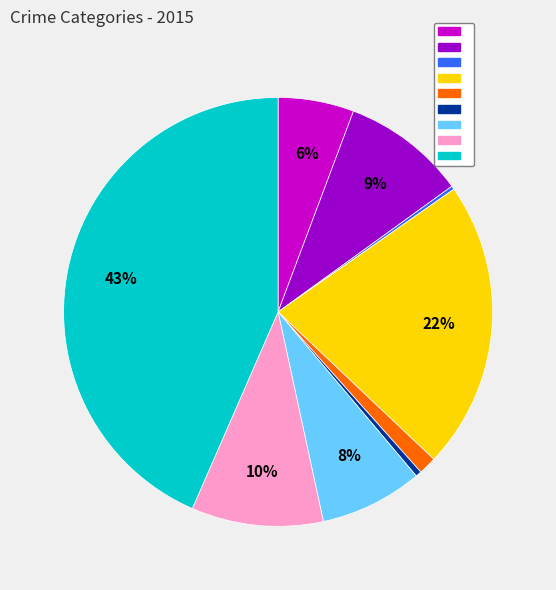

Is there a majority slice in this chart?

No